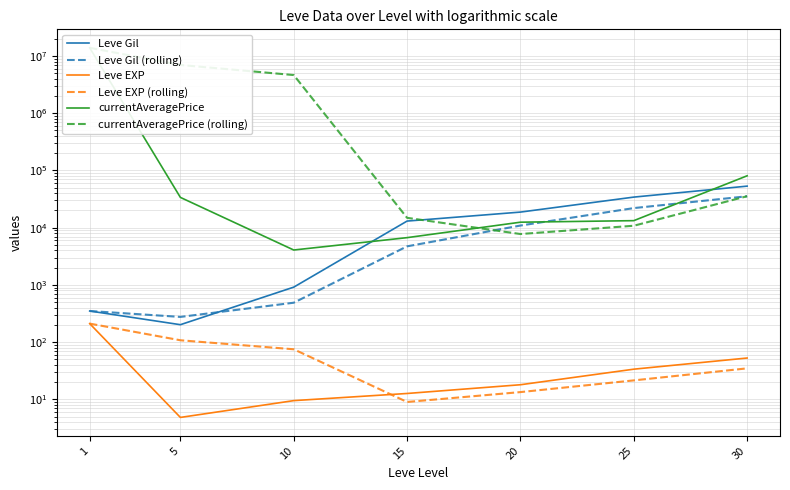

What is the difference between the maximum and minimum values in the Leve EXP series?

205.8